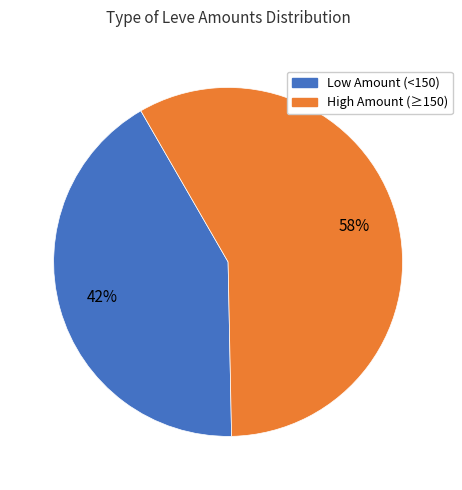

To the nearest percent, what is the difference between the largest and smallest slice percentages?

16%